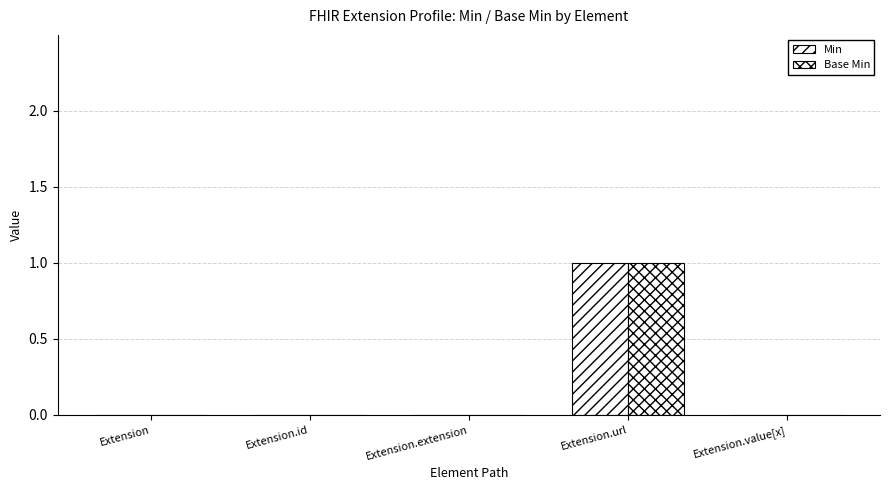

Rank the series at Extension.url from highest to lowest value.

Min, Base Min